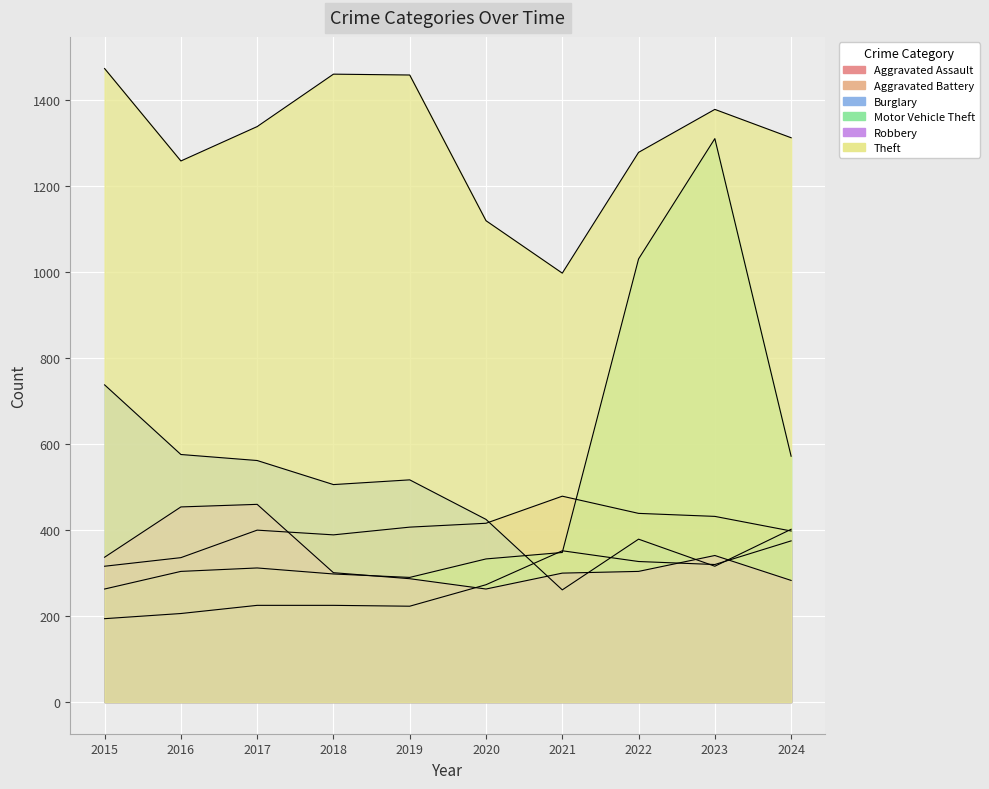

Reading left to right, what are all the values shown in this chart?

Aggravated Assault: 194	206	225	225	223	273	352	327	320	375
Aggravated Battery: 316	336	400	389	407	416	479	439	432	398
Burglary: 738	576	562	506	517	425	261	379	316	402
Motor Vehicle Theft: 263	304	312	298	290	333	348	1031	1311	572
Robbery: 337	454	460	301	287	263	300	304	341	283
Theft: 1474	1259	1339	1461	1459	1120	998	1279	1379	1313